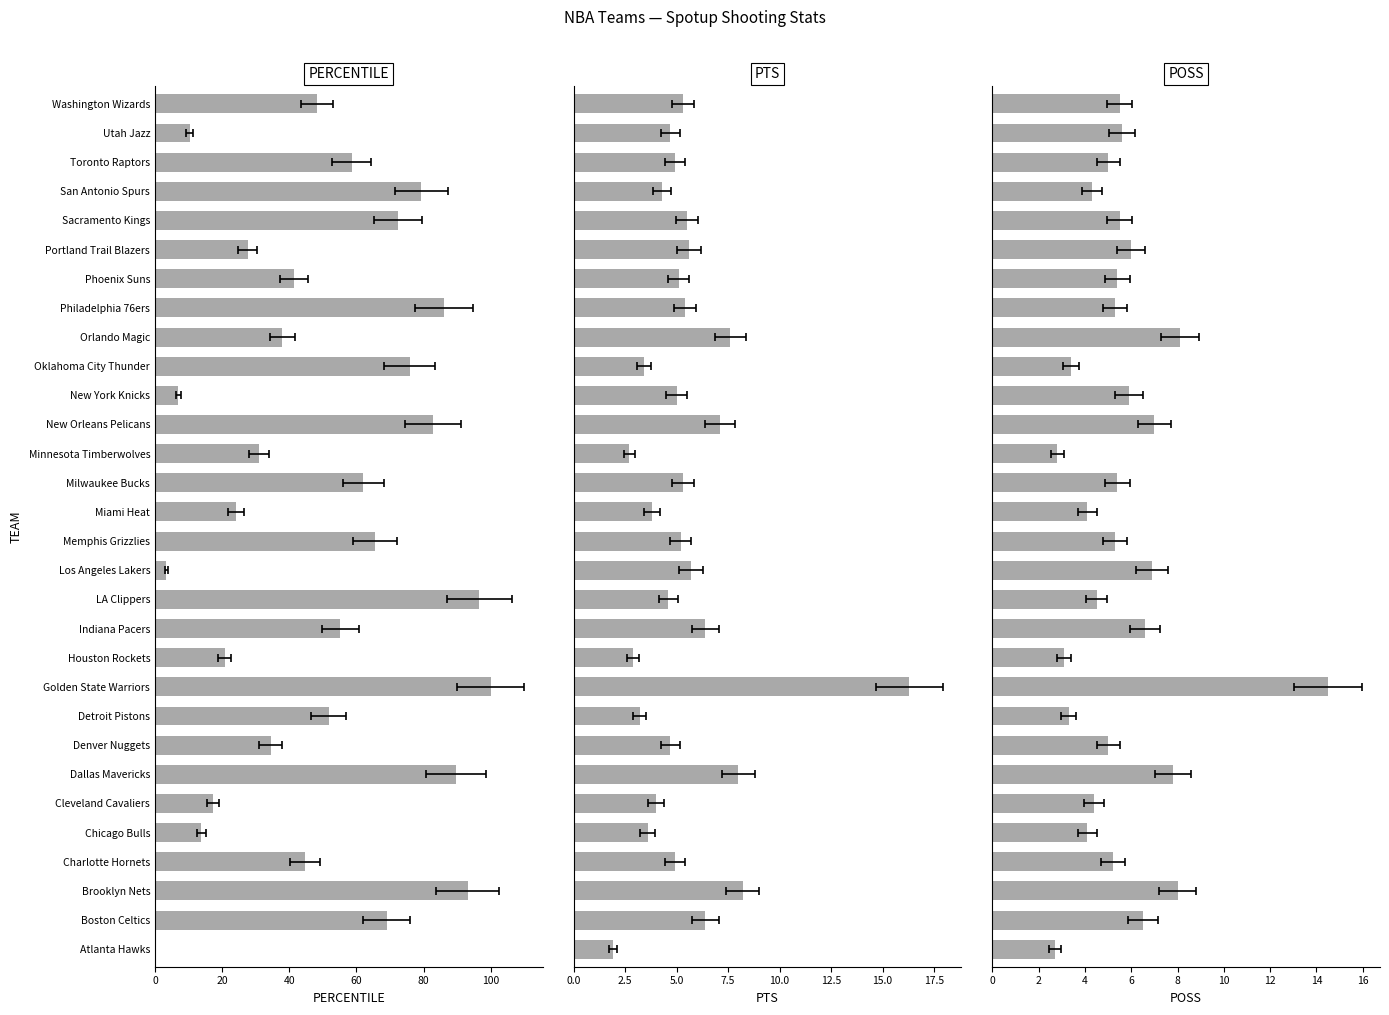

What is the difference between the second highest and minimum values in the POSS series?

5.4